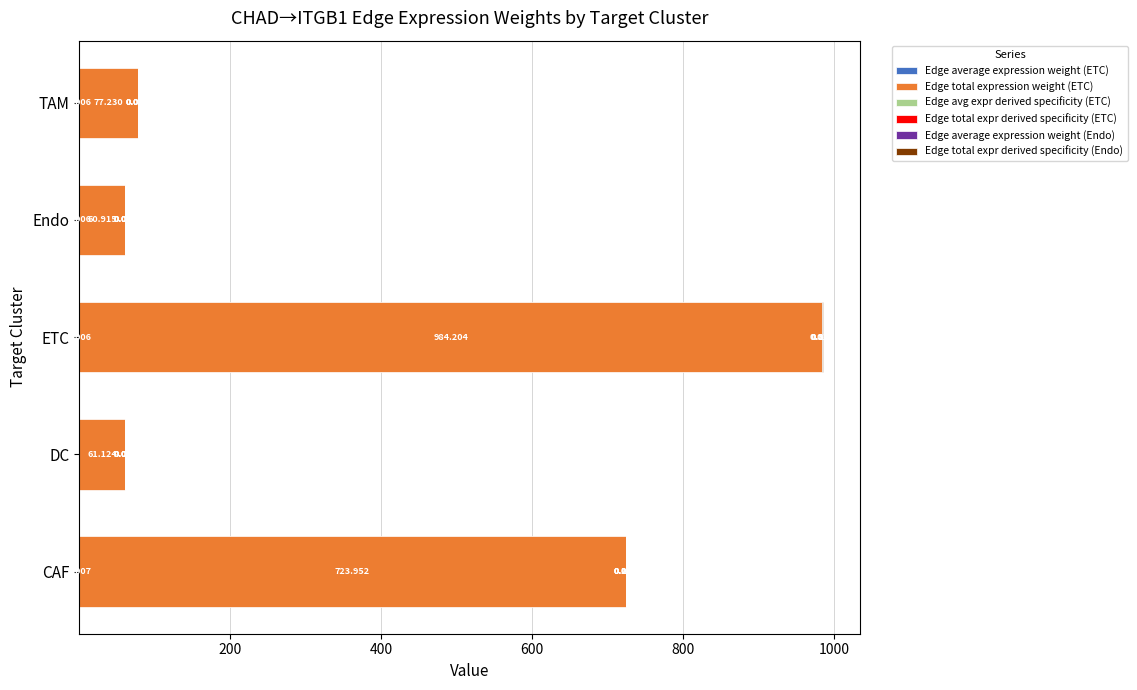

At which category is the sum across all series the highest?

ETC